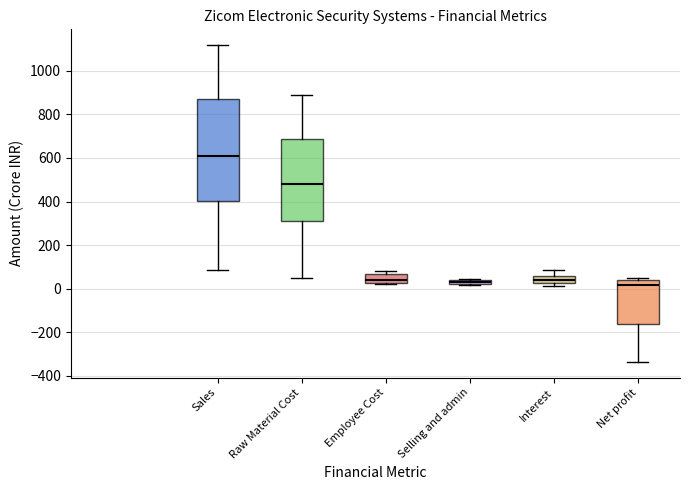

Comparing the boxes themselves (not the whiskers), which one is the tallest?

Sales